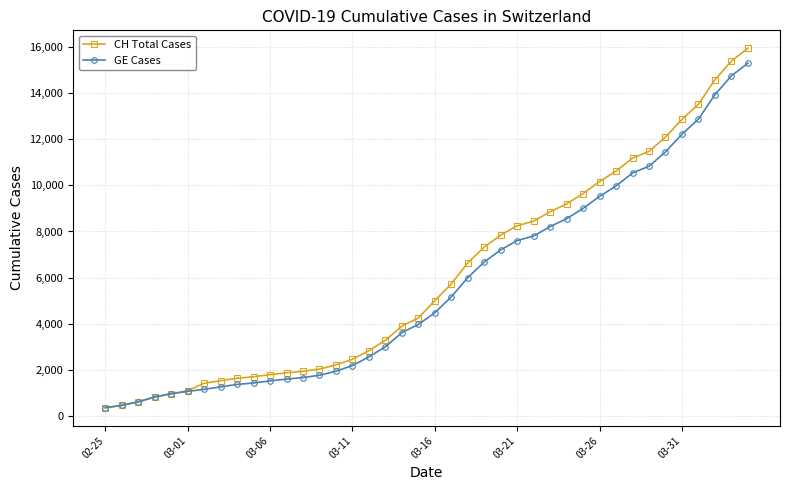

What is the smallest value displayed?

375